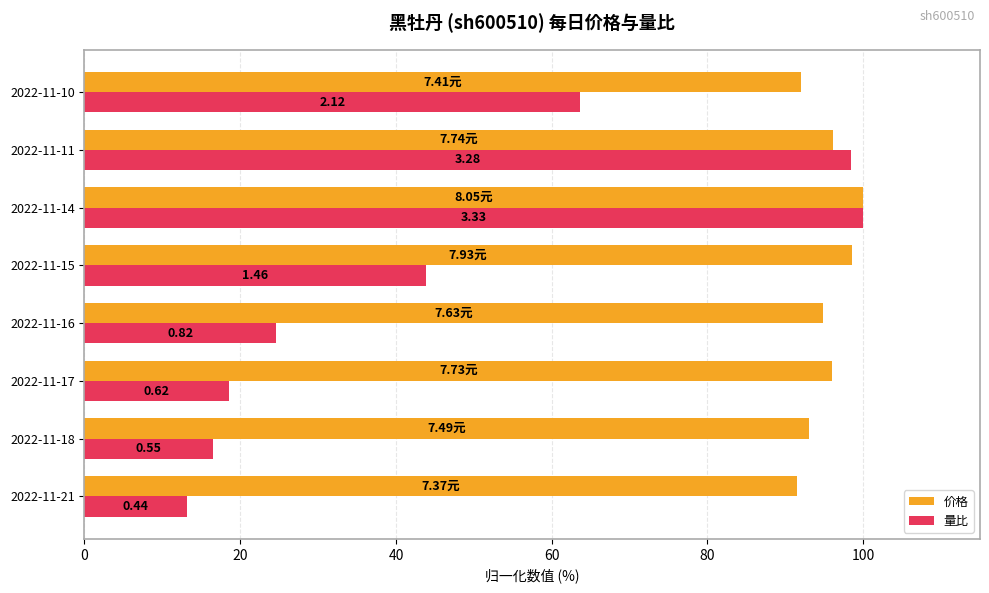

What are all the series names shown in the legend?

价格, 量比